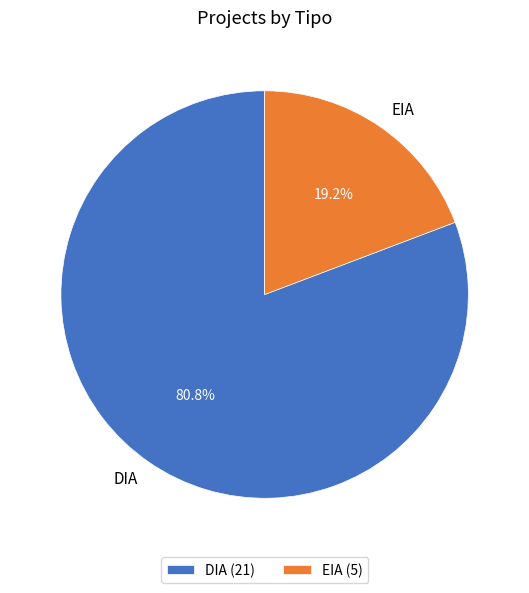

Which category accounts for the majority?

DIA